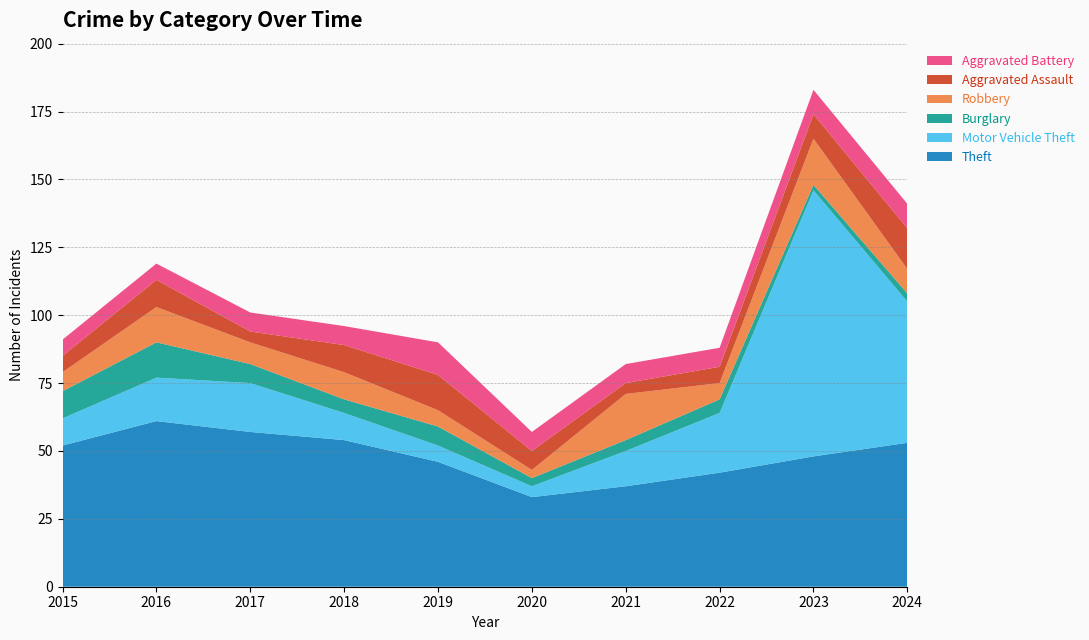

Reading left to right, what are all the values shown in this chart?

Theft: 52	61	57	54	46	33	37	42	48	53
Motor Vehicle Theft: 10	16	18	10	6	4	13	22	98	52
Burglary: 10	13	7	5	7	3	4	5	2	3
Robbery: 7	13	8	10	6	3	17	6	17	9
Aggravated Assault: 6	10	4	10	13	7	4	6	9	15
Aggravated Battery: 6	6	7	7	12	7	7	7	9	9